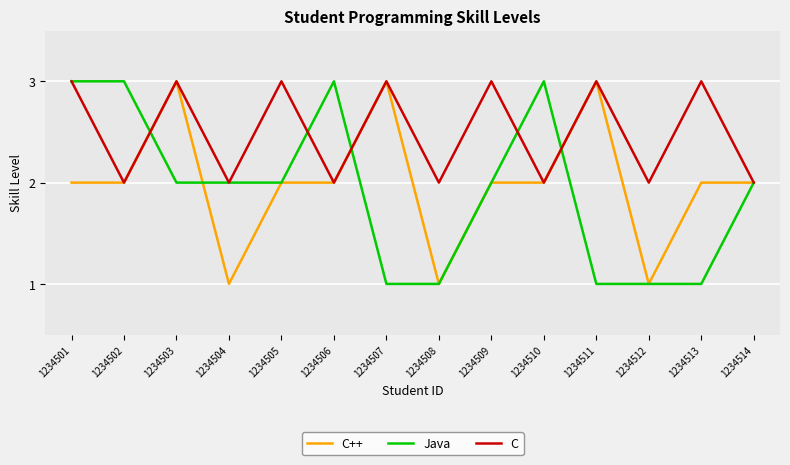

What is the difference between the maximum and minimum values in the Java series?

2